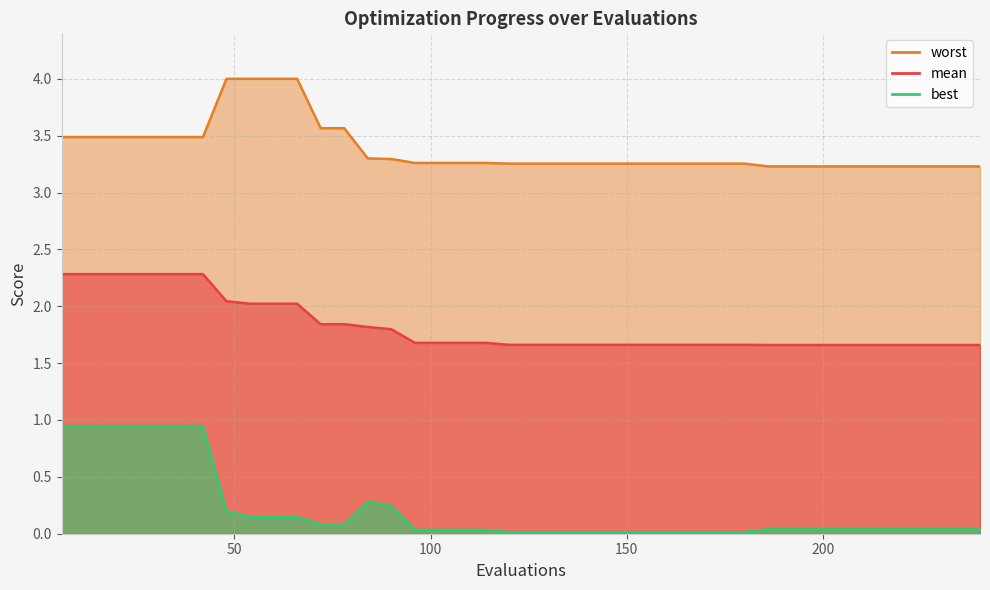

At which category is the sum across all series the highest?

6